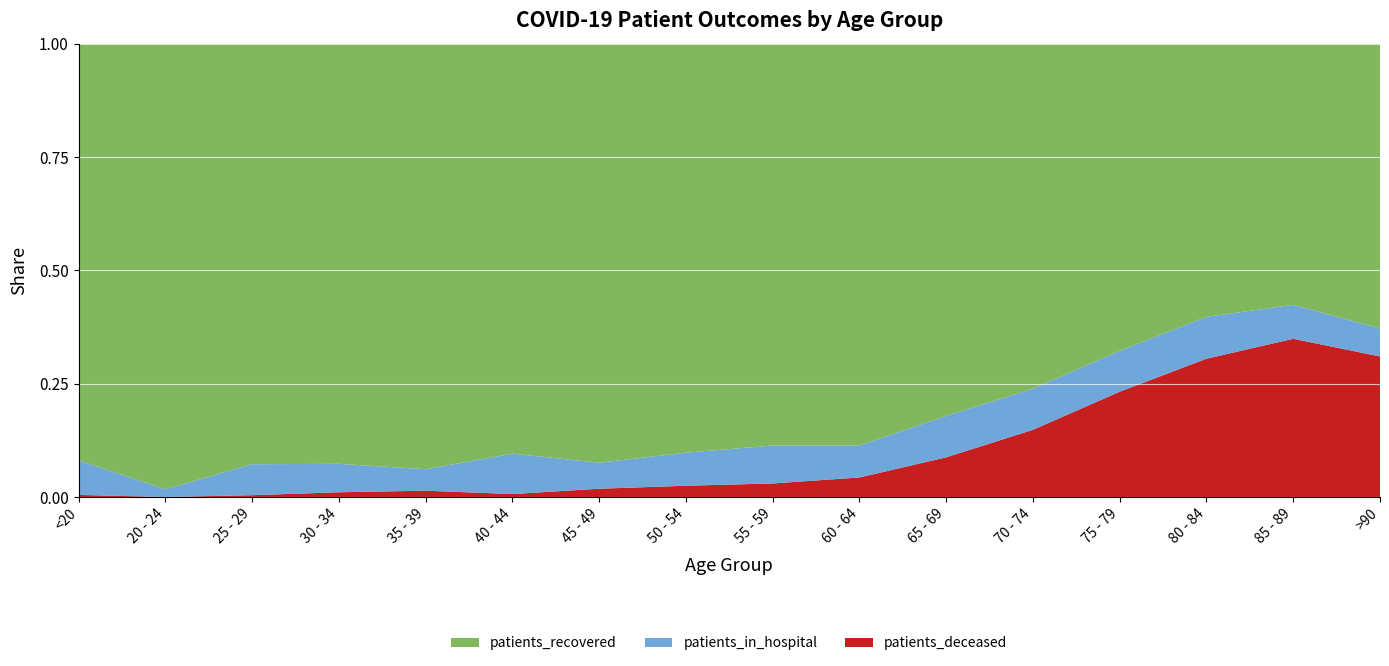

Reading right to left, list all the values displayed in this chart.

patients_in_hospital: 30	94	172	192	184	140	108	115	85	44	41	17	18	17	2	33
patients_recovered: 306	723	1122	1444	1546	1257	1357	1217	1052	709	416	337	266	231	115	399
patients_deceased: 151	438	568	495	301	134	66	41	29	14	3	5	3	1	0	2